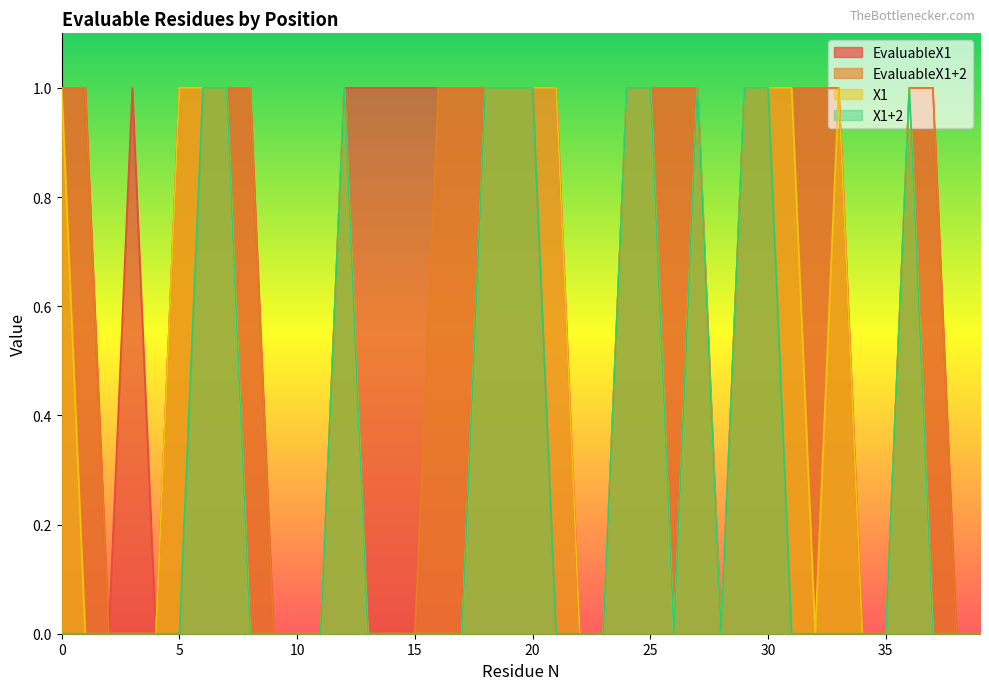

Between 14 and 27, which is larger?

14